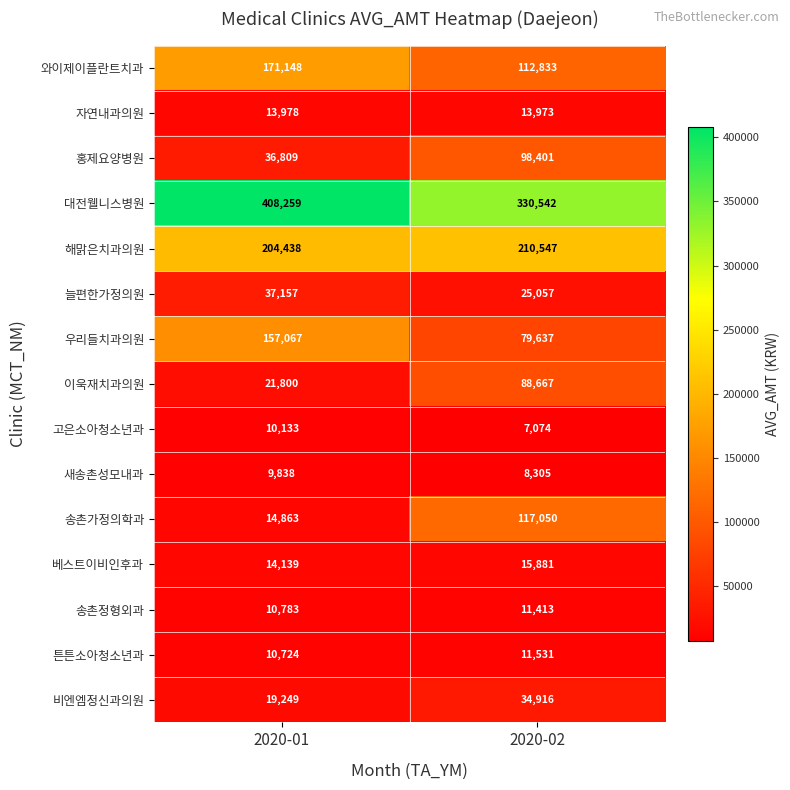

What is the approximate value of 자연내과의원 at 2020-02?

13973